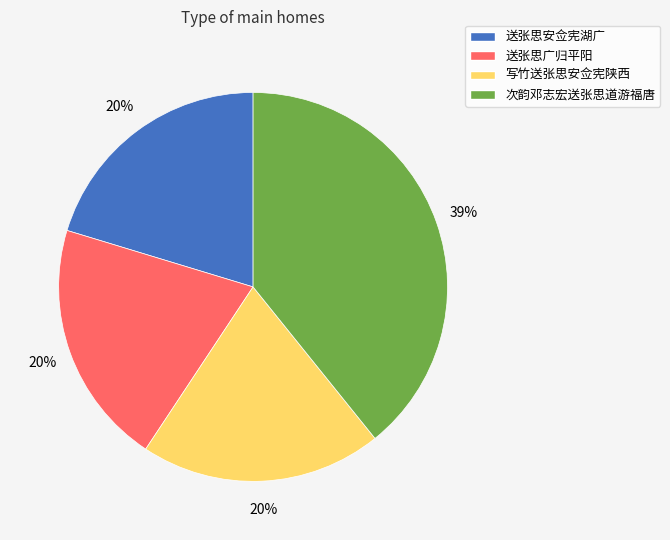

How many slices are in this pie chart?

4